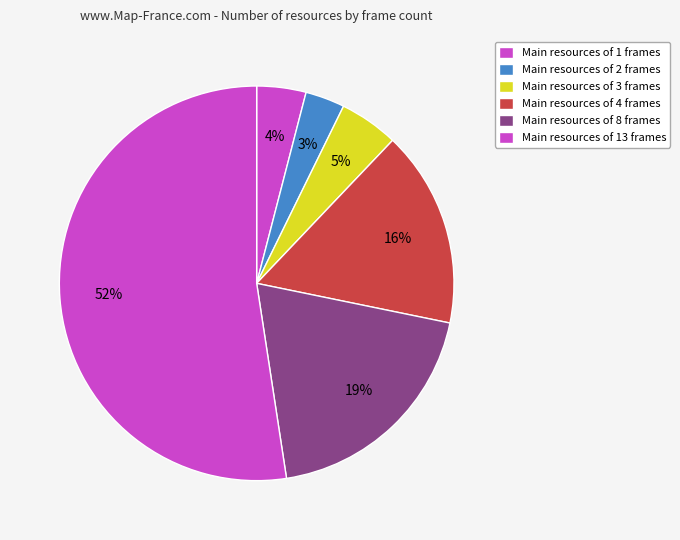

How many slices are in this pie chart?

6